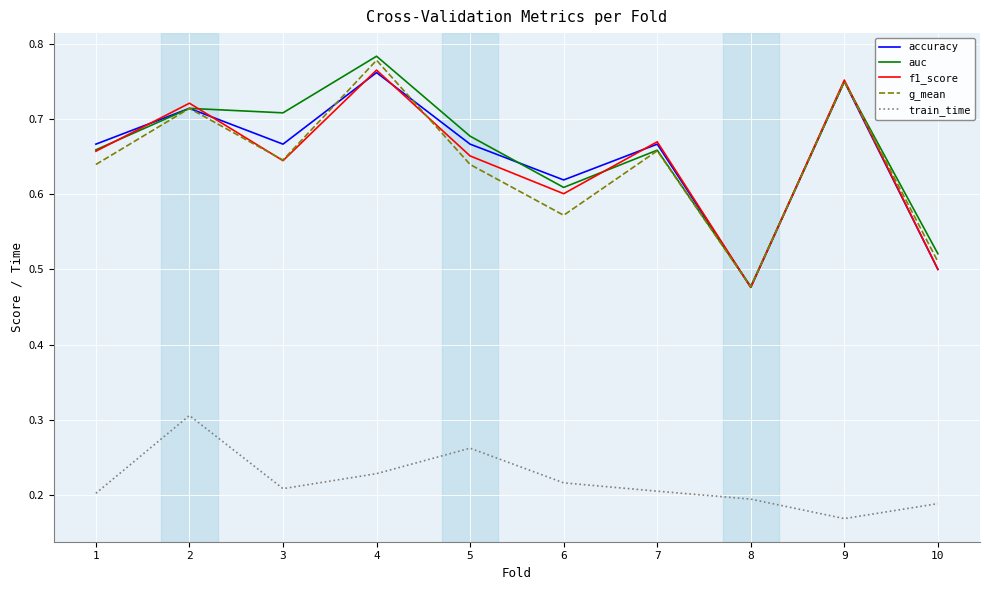

At which category does train_time reach its first local peak?

2